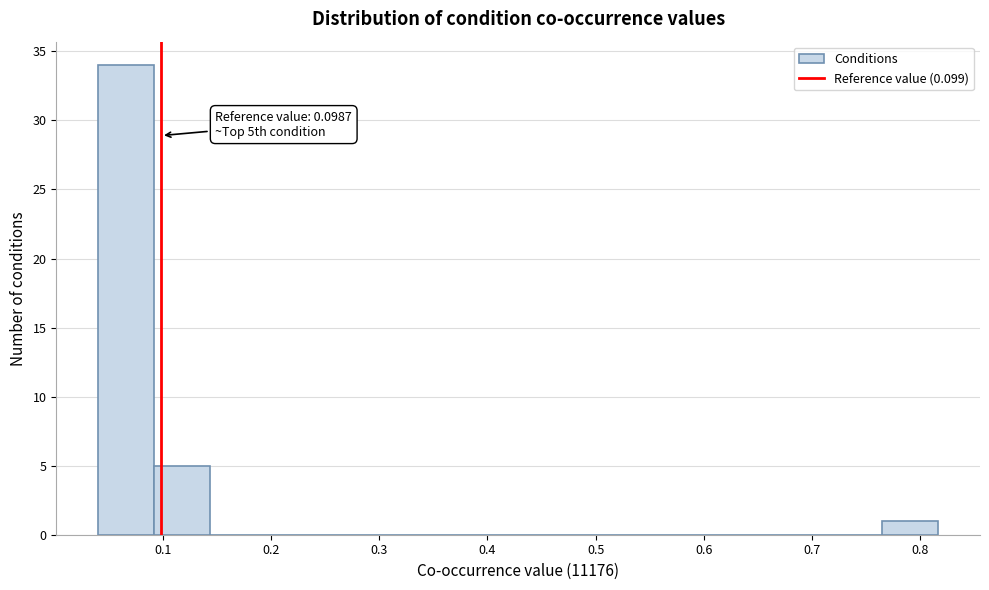

Which range on the x-axis has the tallest bar?

0.04 to 0.09